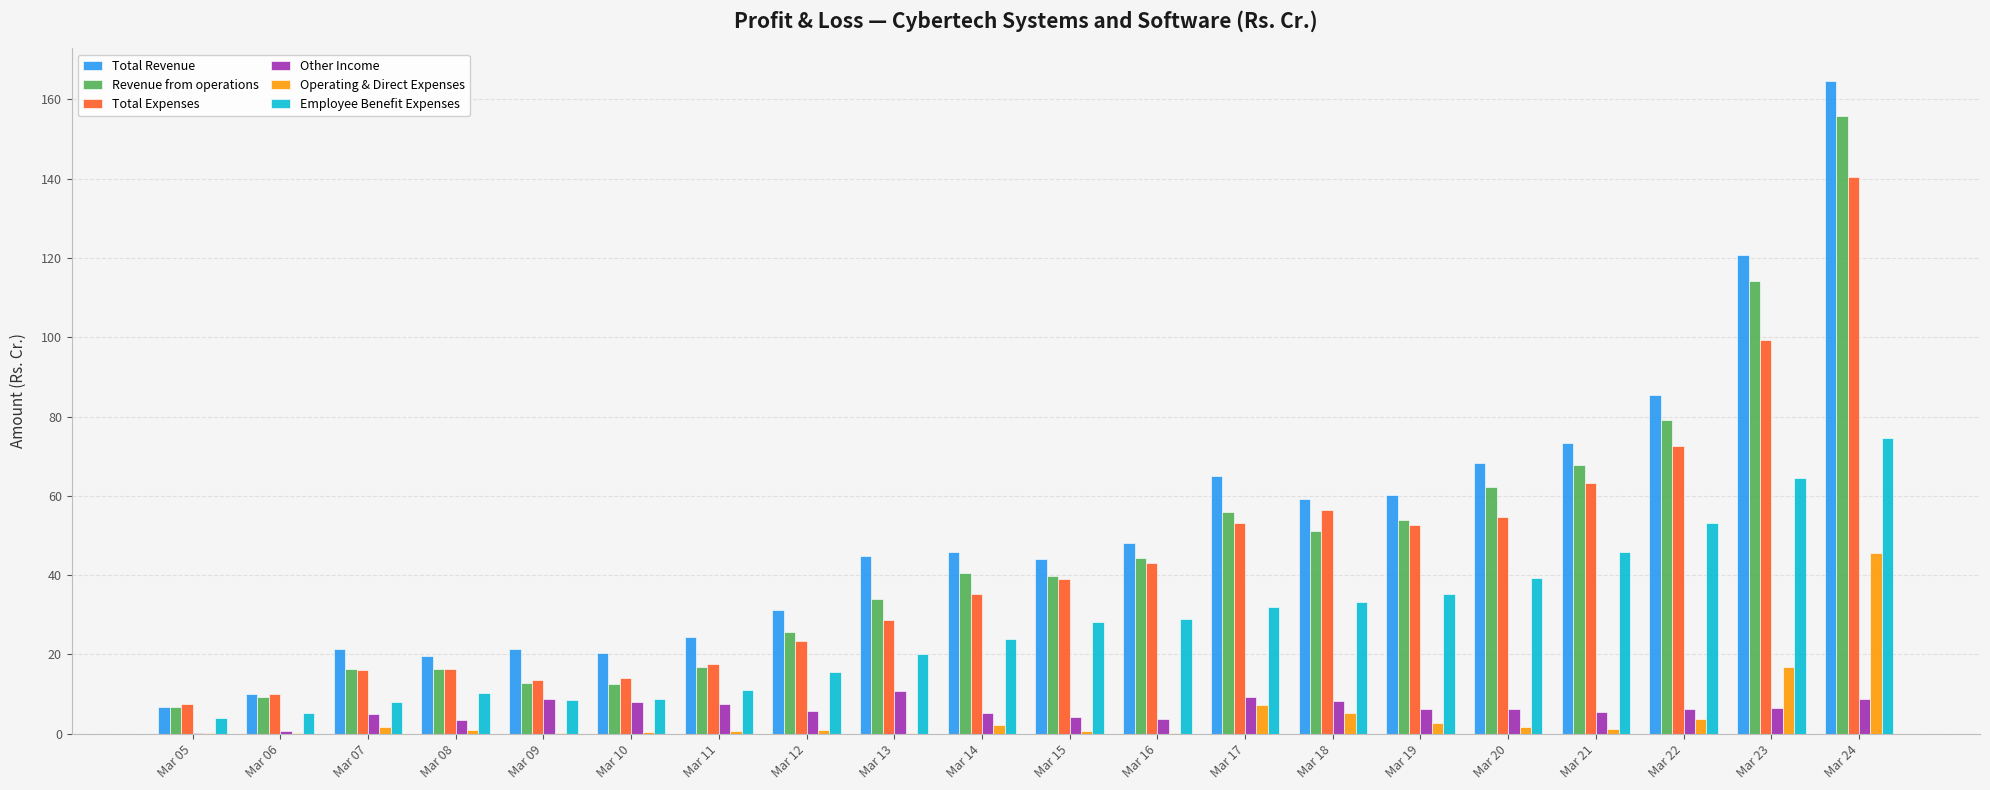

Which series changed the most between Mar 05 and Mar 19?

Total Revenue